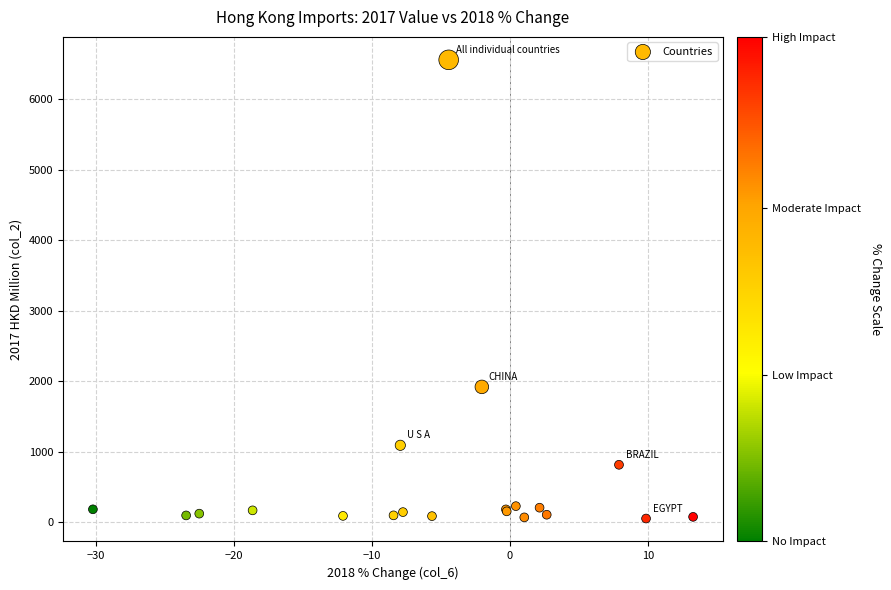

What Y value in the scatter plot is closest to 3304?

1918.2